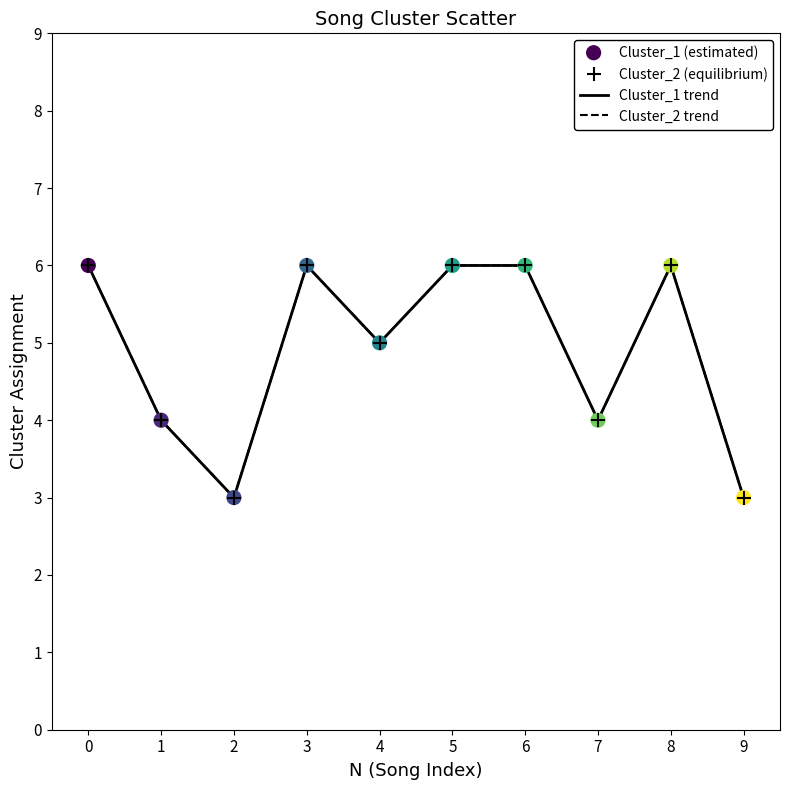

Does the chart have visible grid lines?

No